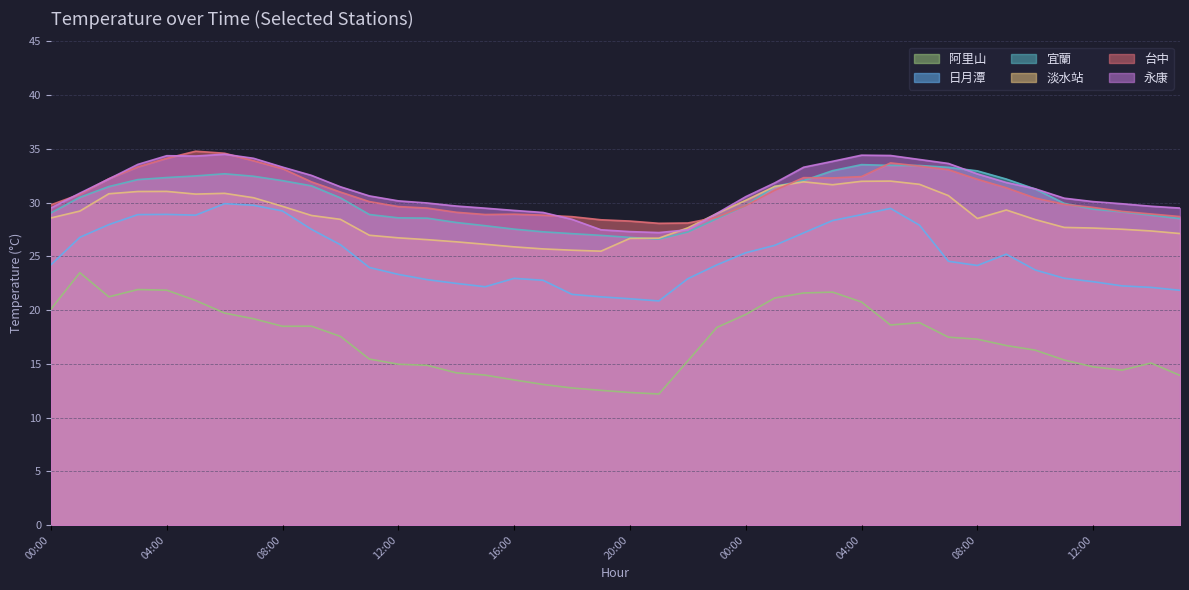

Which series has the largest total across all categories?

永康